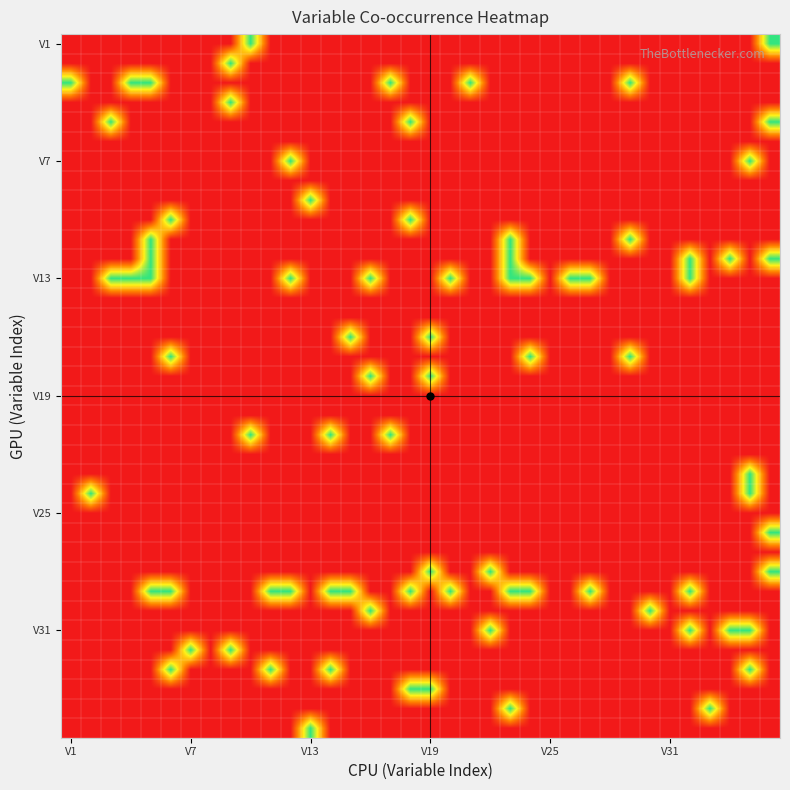

What is the maximum value shown in the chart?

1